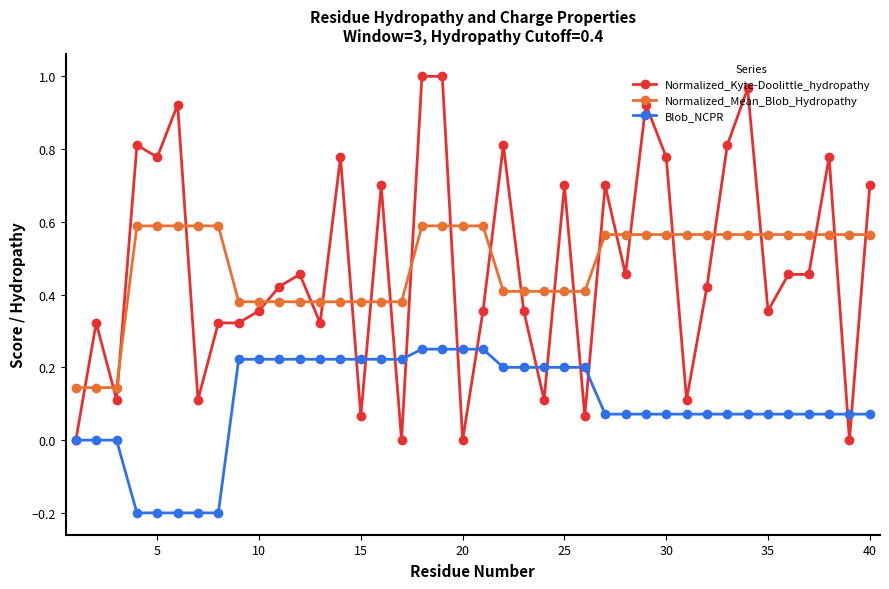

Which series ends up on top after the final intersection of Normalized_Mean_Blob_Hydropathy and Normalized_Kyte-Doolittle_hydropathy?

Normalized_Kyte-Doolittle_hydropathy